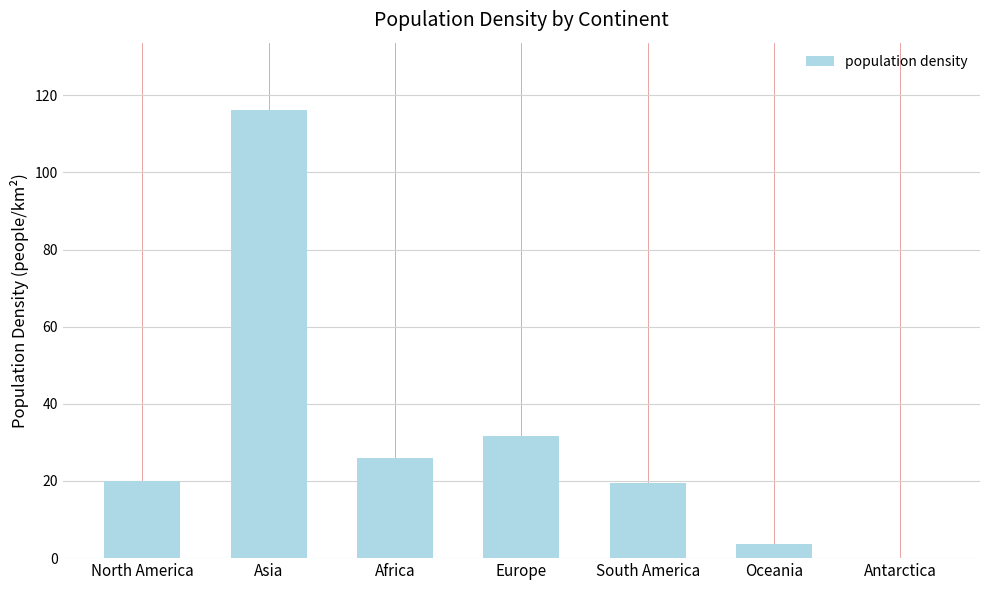

Read the value at South America.

19.4